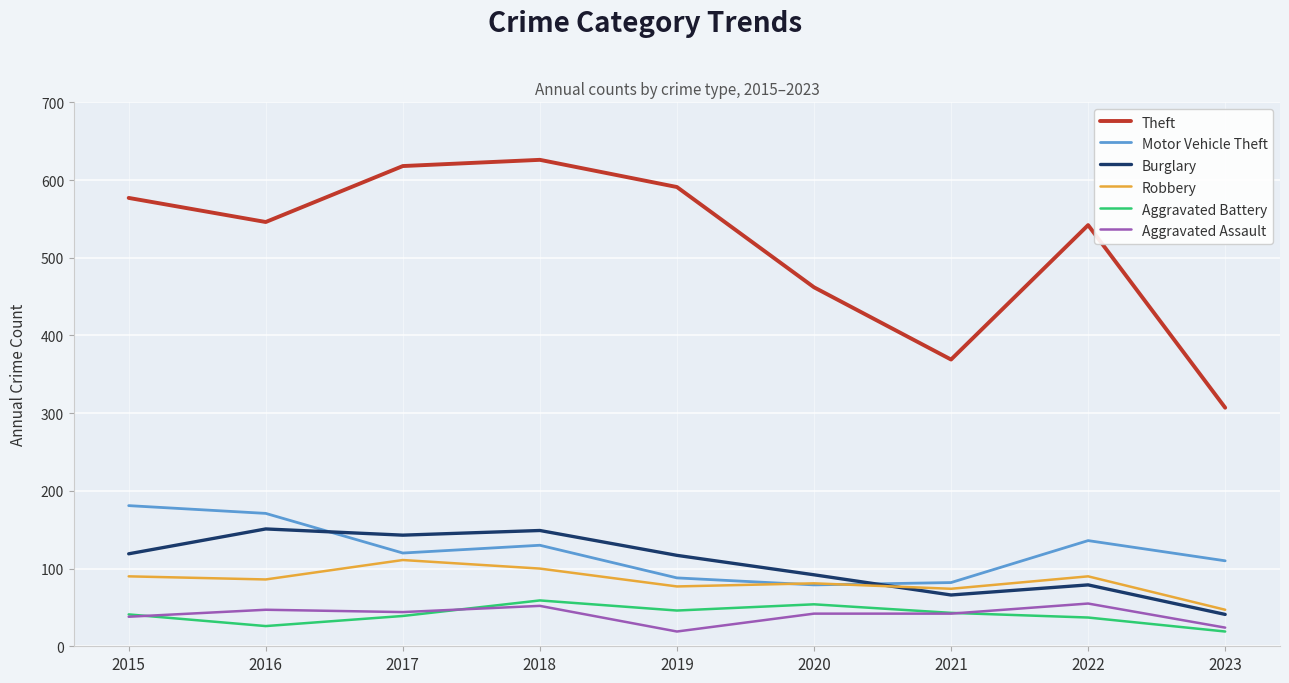

At which category does Motor Vehicle Theft reach its first local valley?

2017